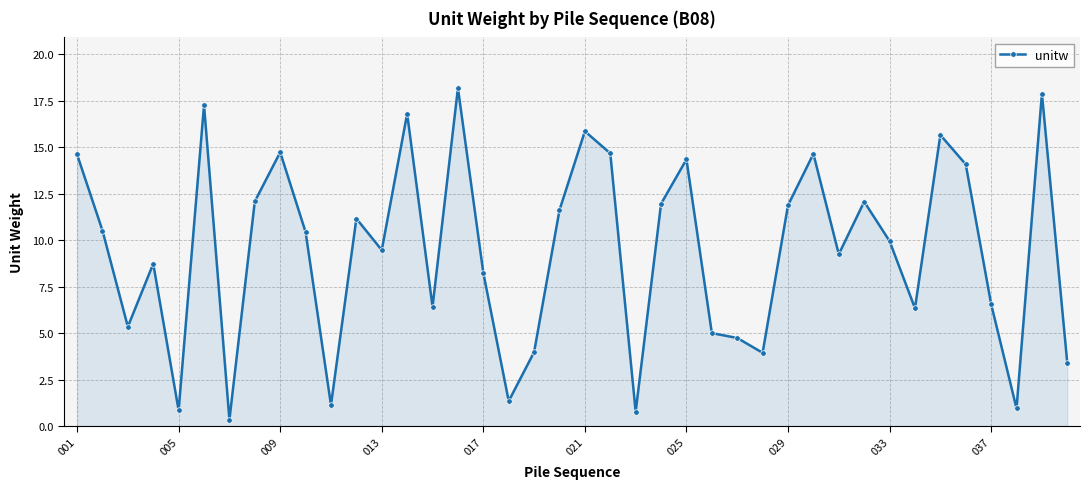

What is the value of the 2nd point from the left?

10.5